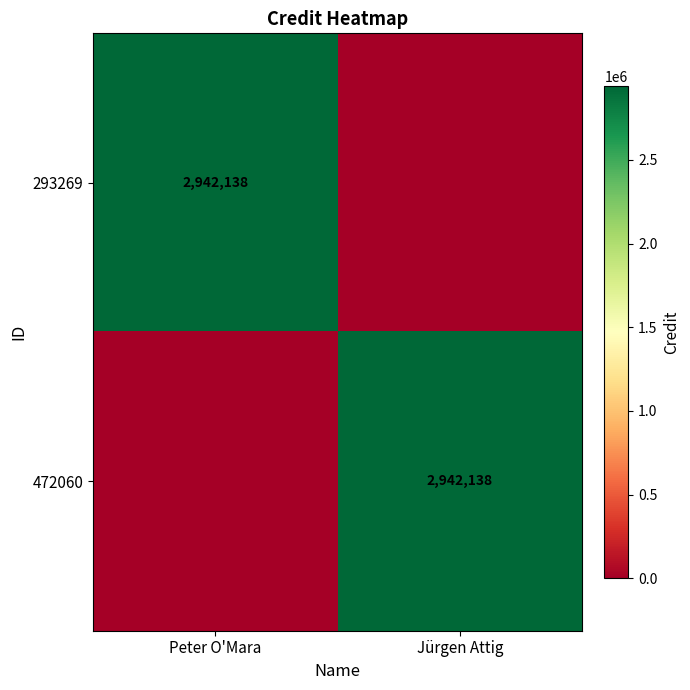

True or false: 472060 has a value of 4420828 at Jürgen Attig.

False